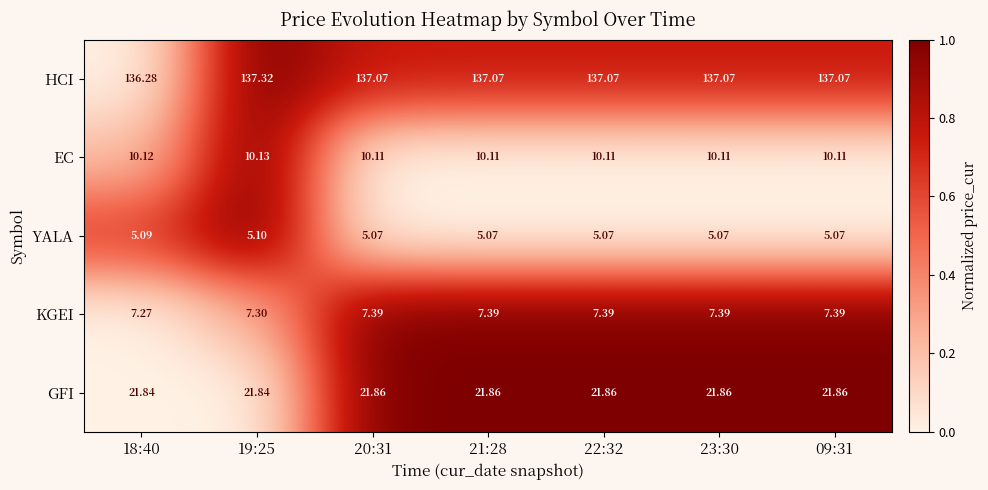

Which series changed the most between 19:25 and 09:31?

HCI